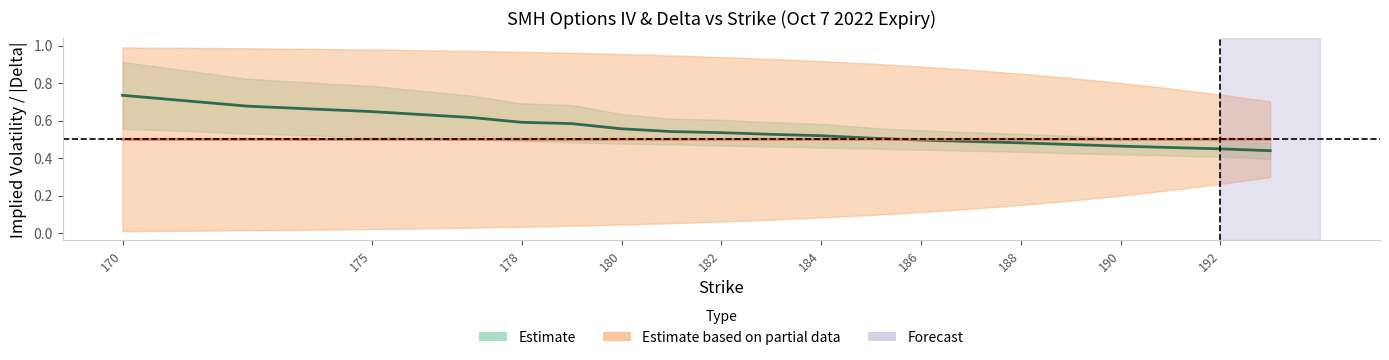

What is the label of the 19th point from the right?

175